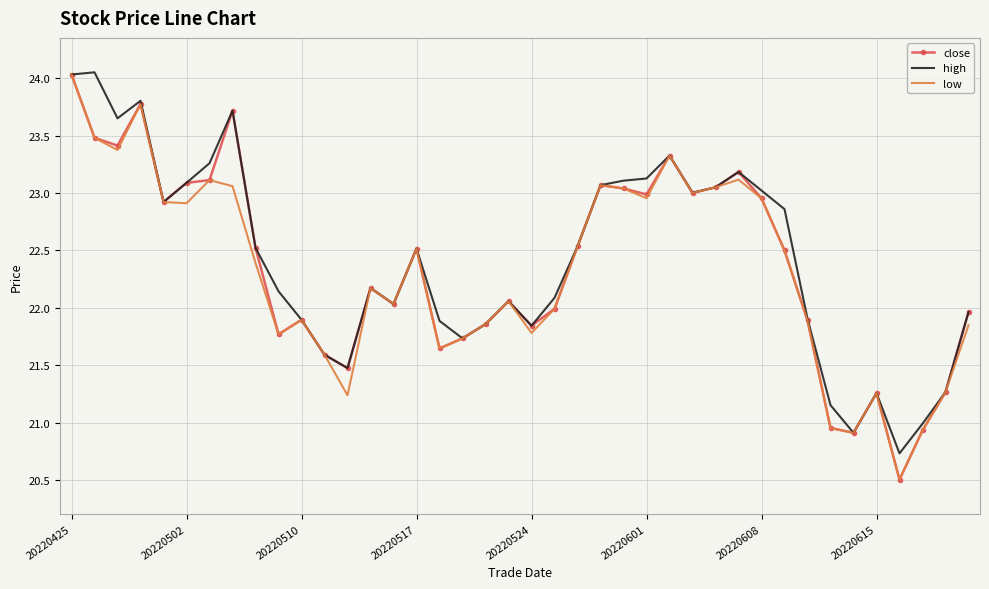

What is the lowest value of the high series?

20.7